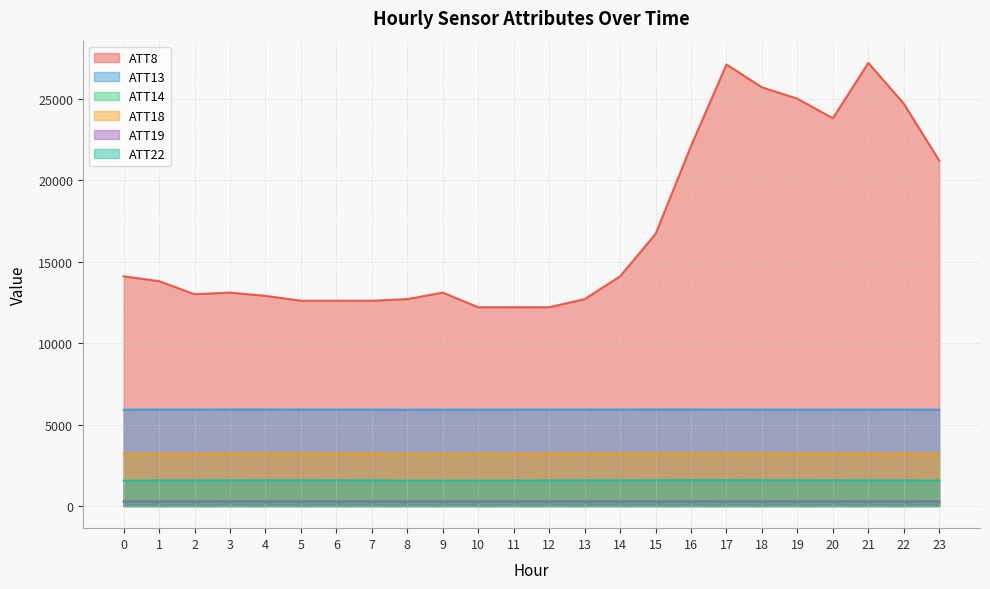

At which label does ATT18 first exceed 3210?

3